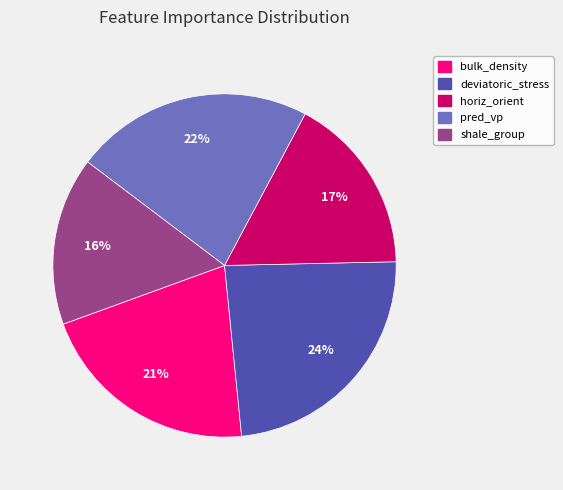

To the nearest percent, what is the difference between the bulk_density and deviatoric_stress slice percentages?

3%